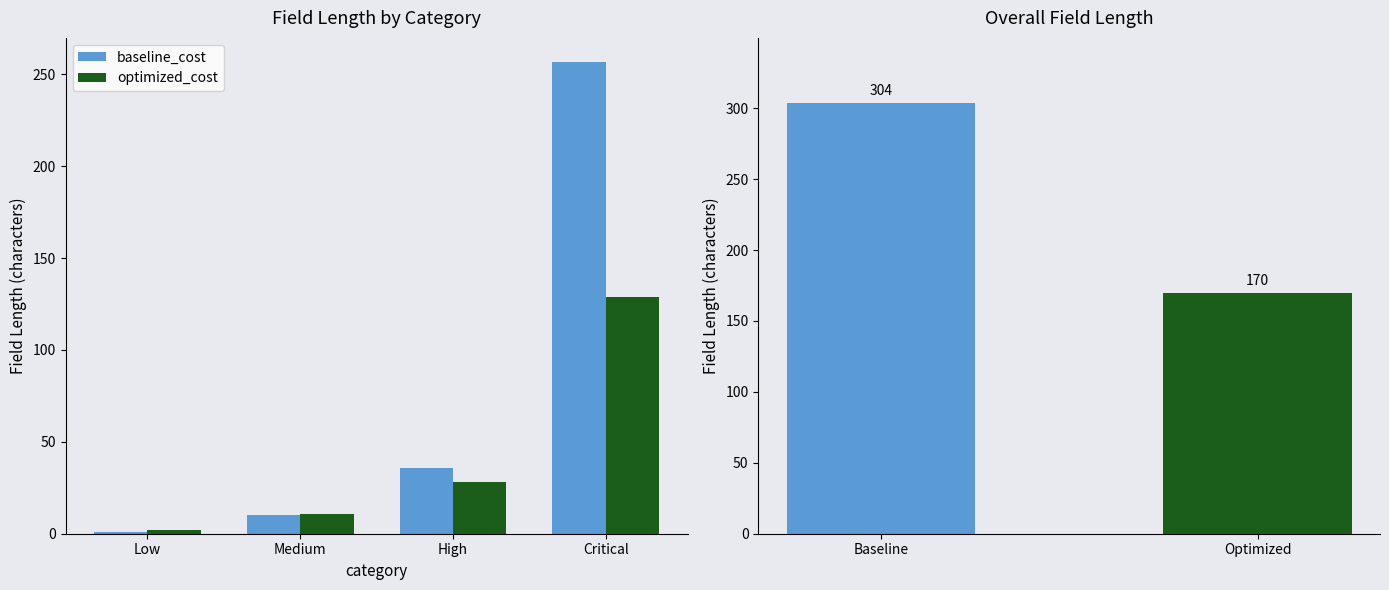

The baseline_cost series shows 442 at Critical. True or false?

False